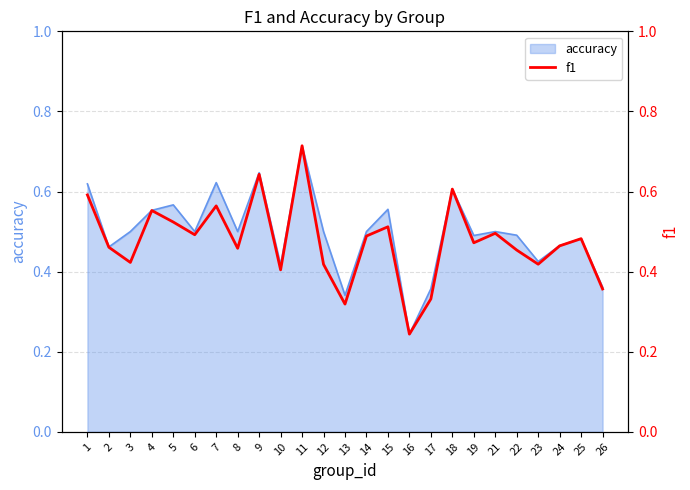

Is it true that accuracy equals 0.2 at 23?

False